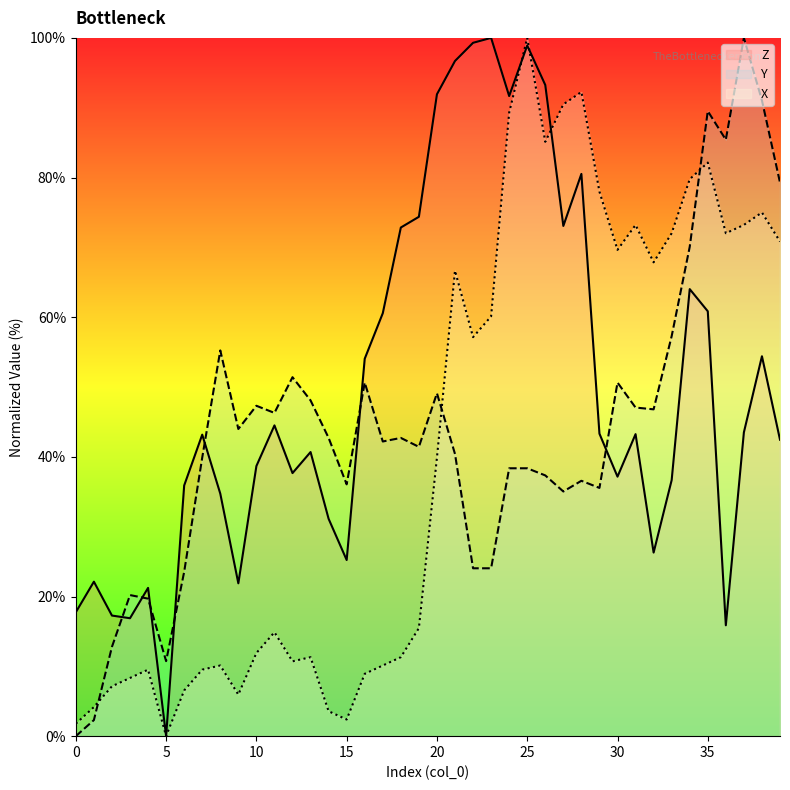

Does the chart have visible grid lines?

No